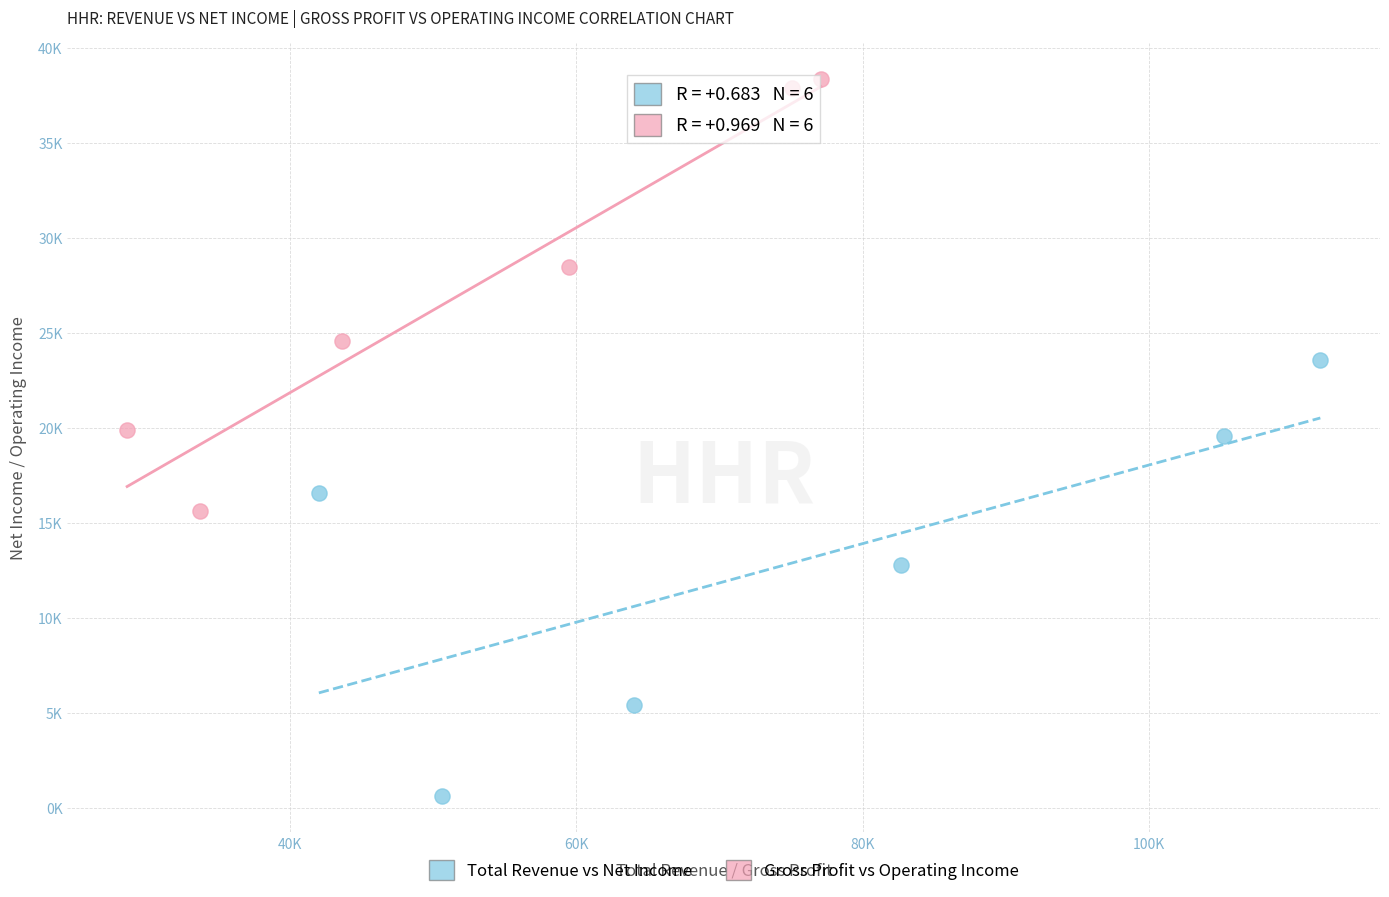

Which series has the largest Y range (max minus min)?

Total Revenue vs Net Income